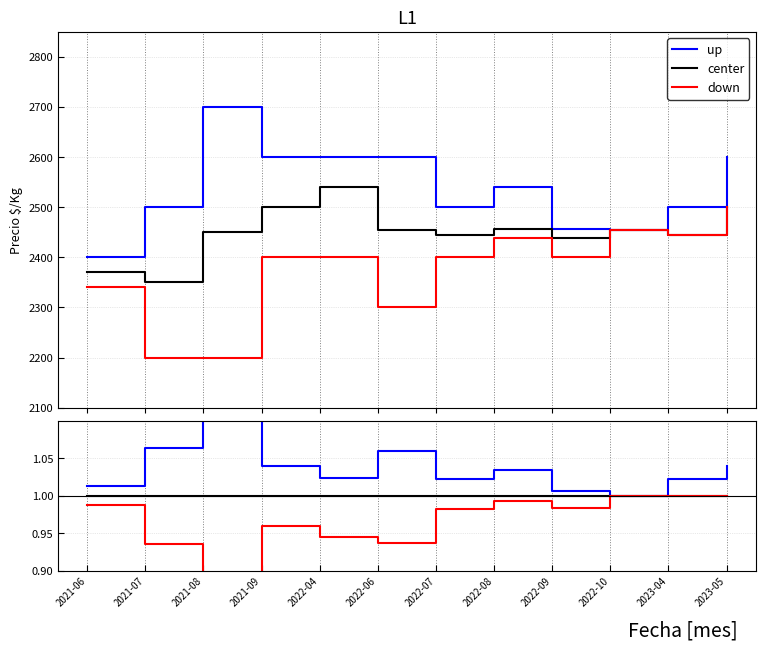

True or false: down has more than 0 points higher than both neighbors.

True